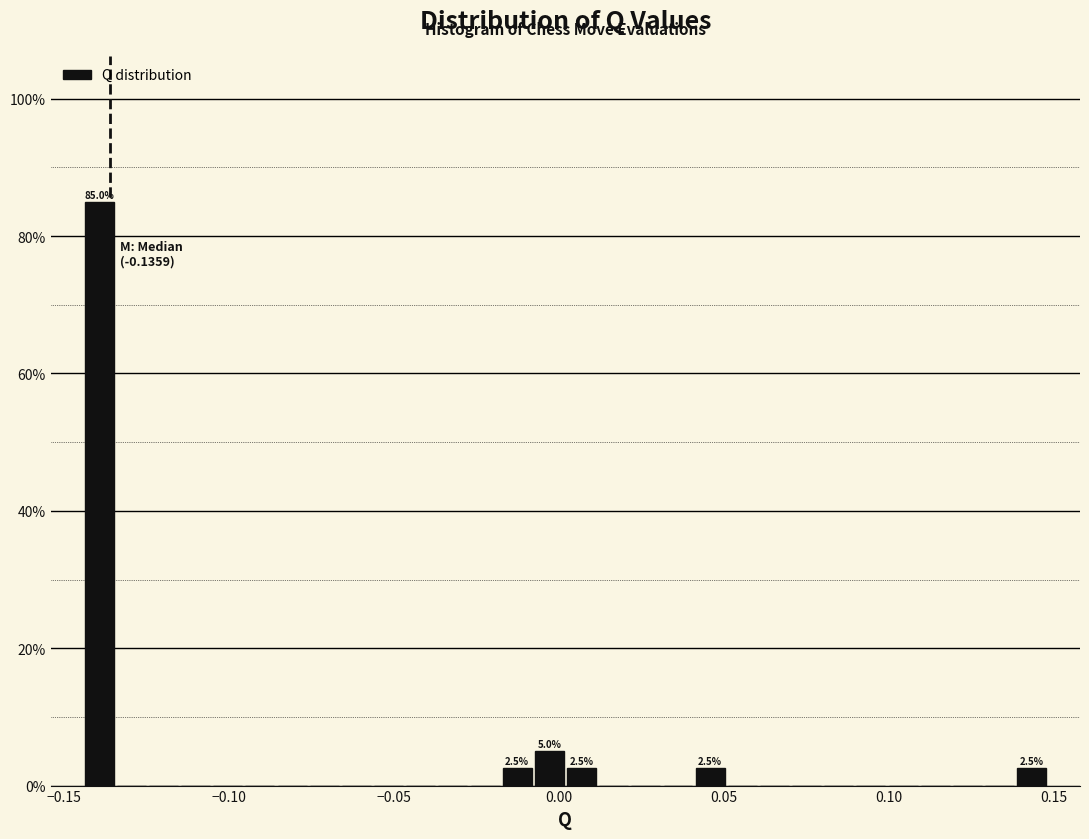

Around what value on the x-axis is the tallest bar? Give the approximate position of its centre, as read against the axis.

-0.140